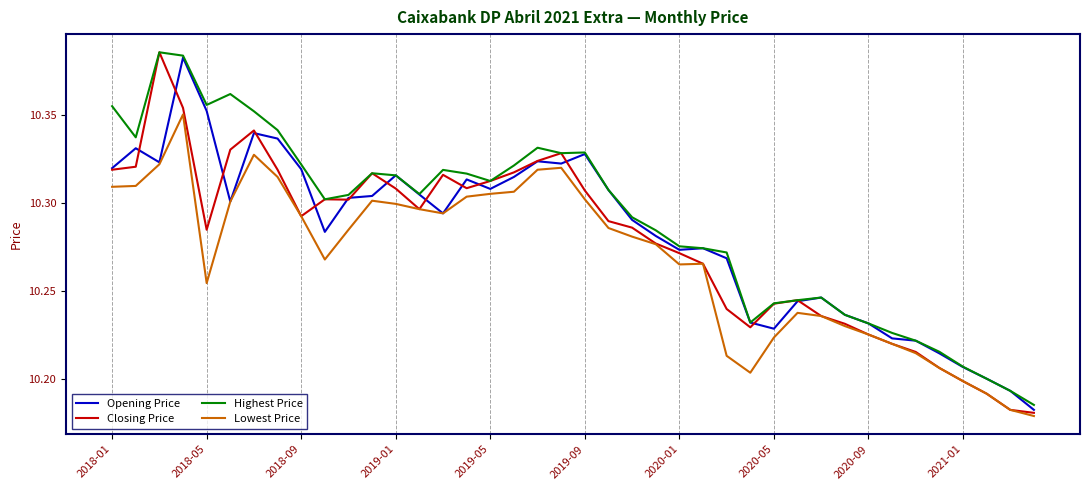

Which series has the largest range (max minus min)?

Closing Price